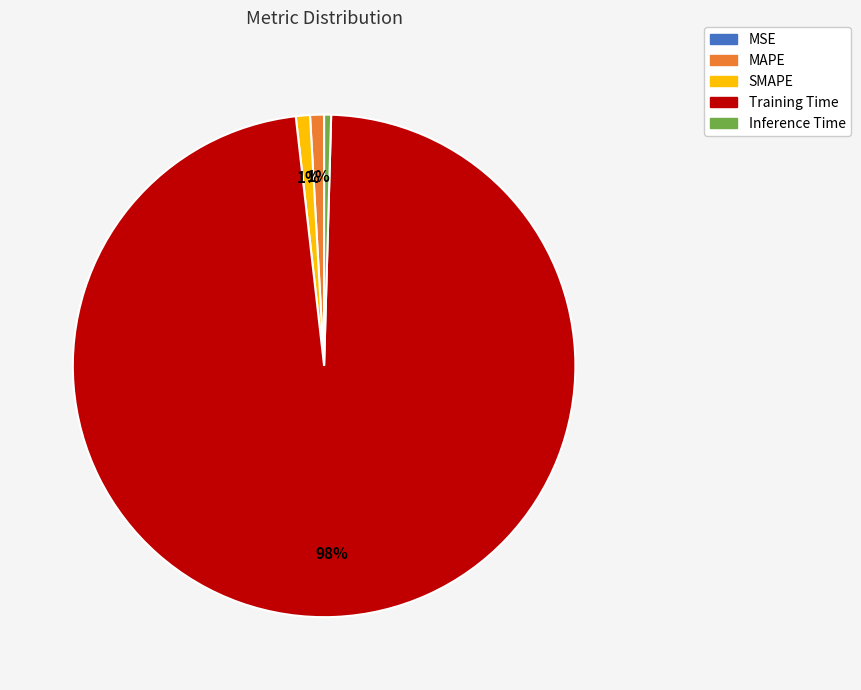

To the nearest percent, what is the difference between the largest and smallest slice percentages?

98%